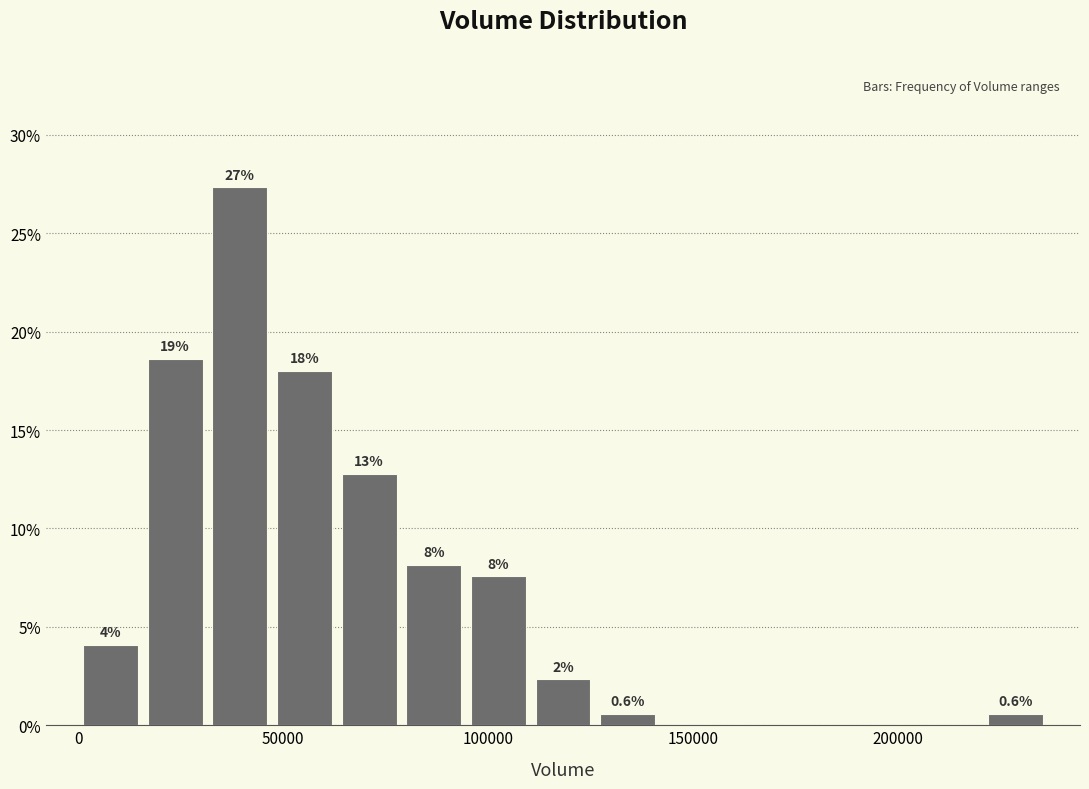

Around what value on the x-axis is the tallest bar? Give the approximate position of its centre, as read against the axis.

40000